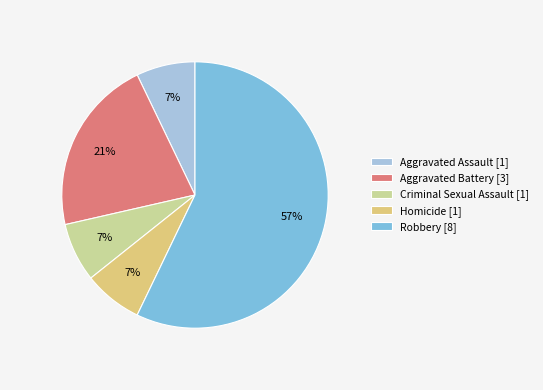

The Robbery slice represents 52% of the pie. True or false?

False